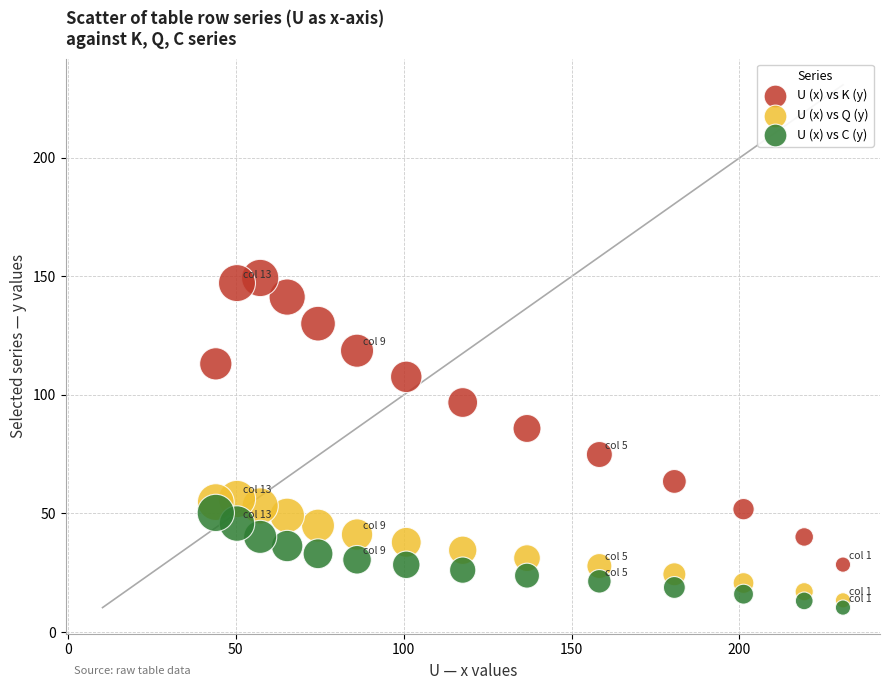

Across all data points, what is the range of X values (max minus min)?

186.8